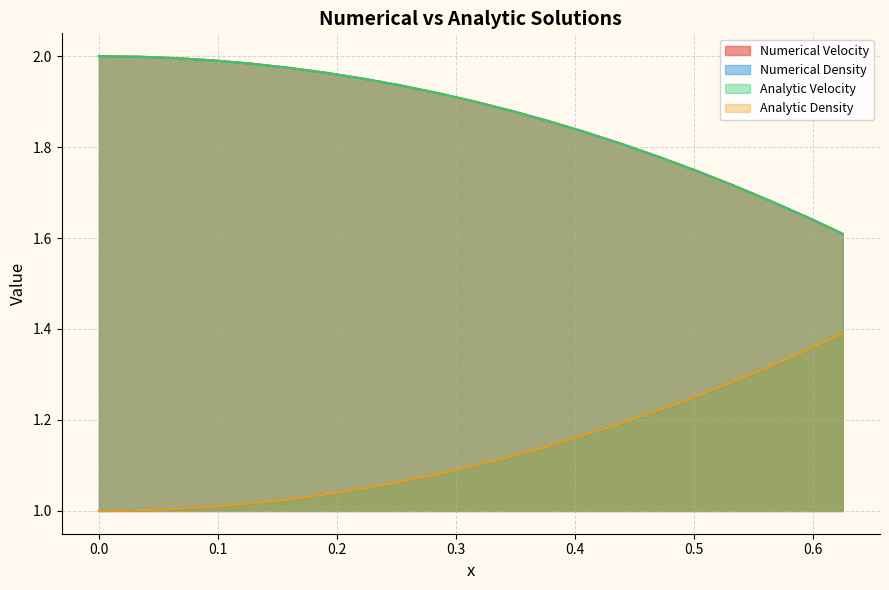

At how many categories does at least one series exceed 1?

40